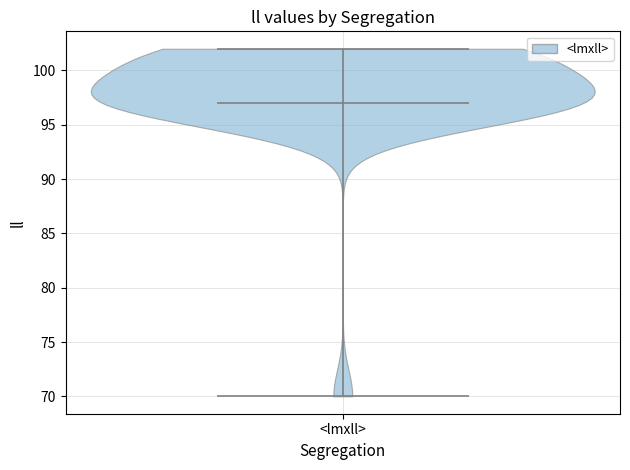

Read this violin plot against the y-axis: where its median line is, and the lowest and highest points the violin reaches. The values are not printed on the chart, so give them approximately, as read against the axis.

median line 97, lowest point 70, highest point 102